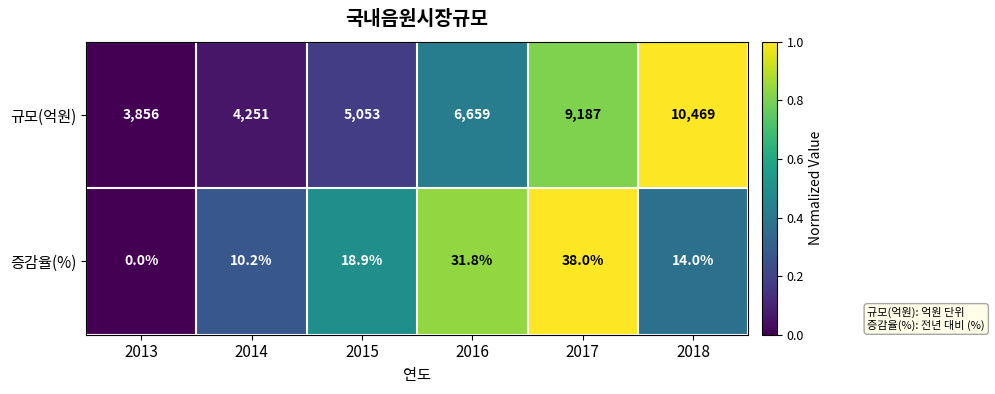

What is the total value across all series at 2018?

10483.0